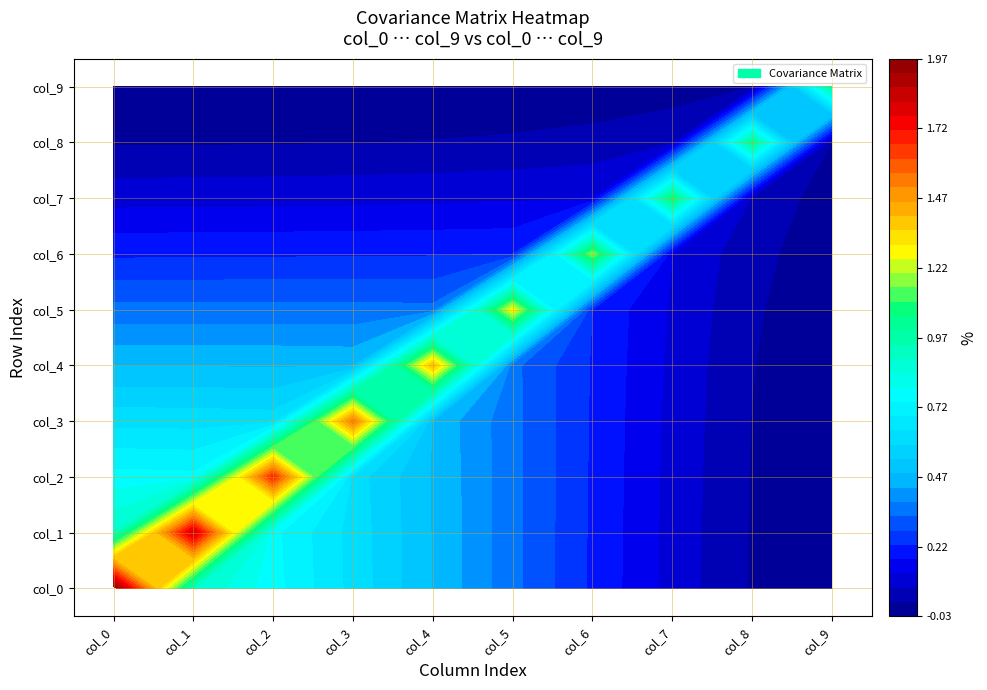

What is the highest value of the col_0 series?

2.0